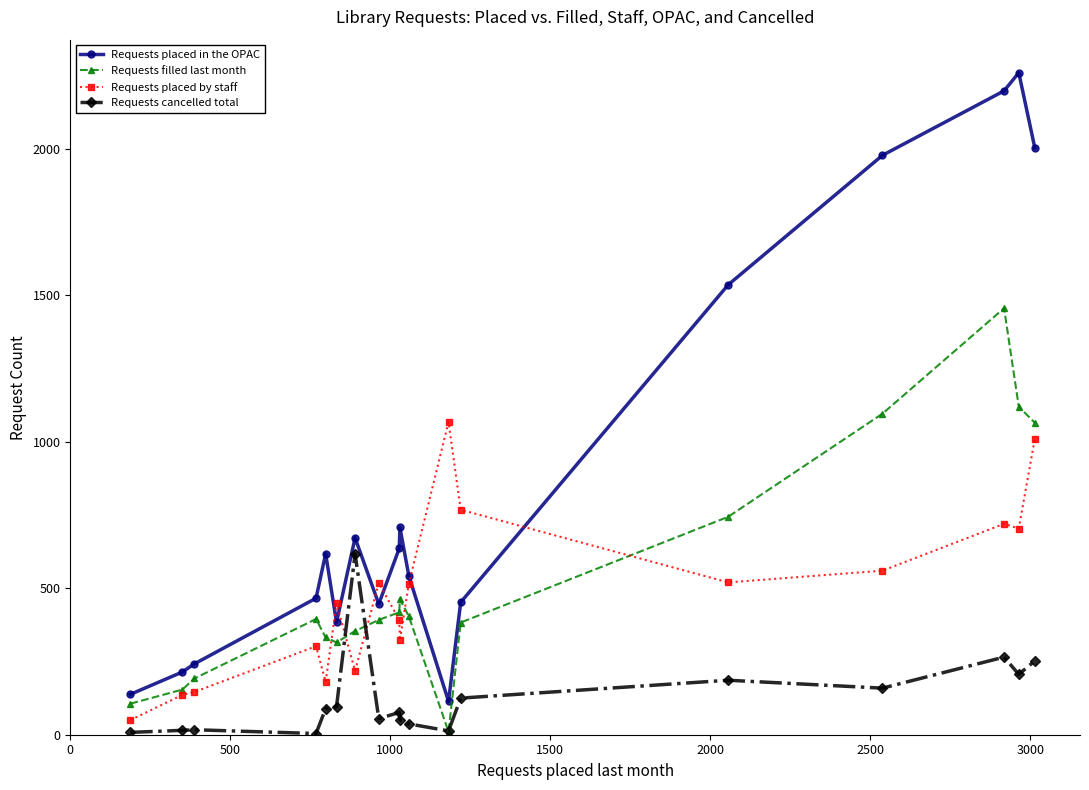

What is the highest value of the Requests placed by staff series?

1068